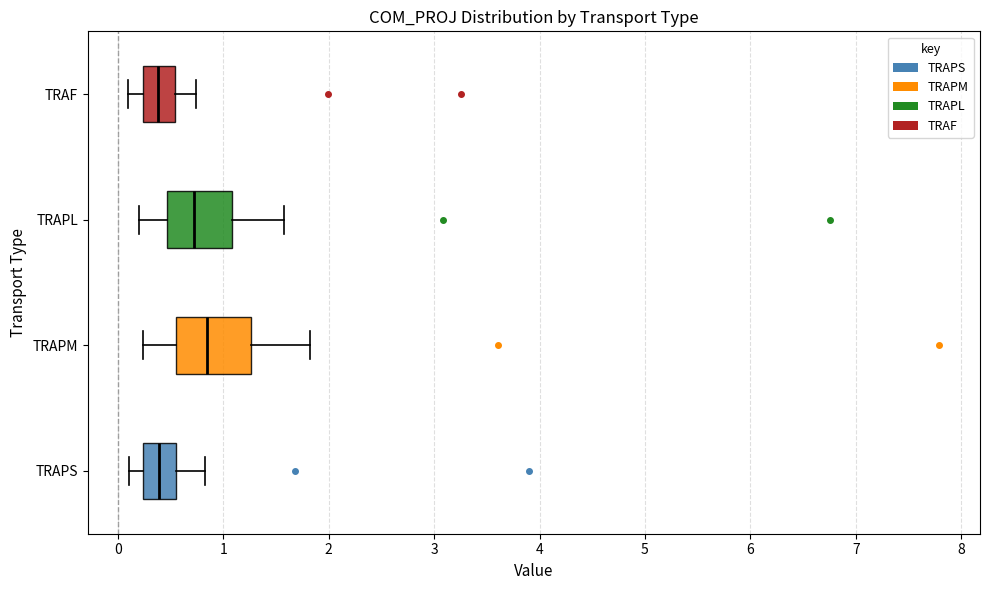

Reading bottom to top, transcribe this box plot: for each box, give where its median line is, the range the box spans, and where its two whiskers end, as read against the x-axis. The values are not printed on the chart, so give them approximately, as read against the axis.

TRAPS: median 0.4, box 0.2 to 0.5, whiskers 0.1 to 0.8
TRAPM: median 0.8, box 0.5 to 1.3, whiskers 0.2 to 1.8
TRAPL: median 0.7, box 0.5 to 1.1, whiskers 0.2 to 1.6
TRAF: median 0.4, box 0.2 to 0.5, whiskers 0.1 to 0.7